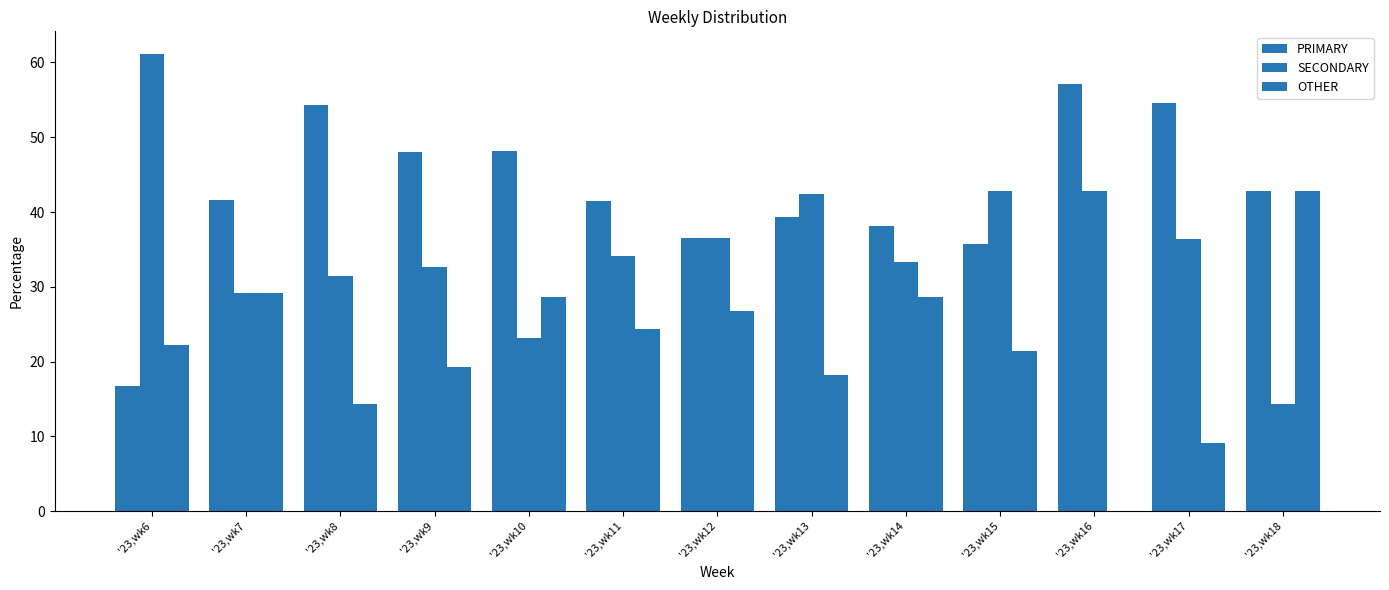

What is the highest value of the OTHER series?

42.9